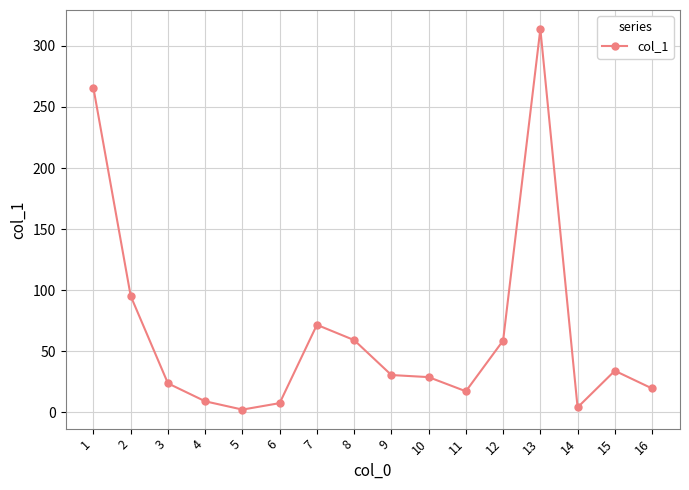

What is the maximum value shown in the chart?

313.8